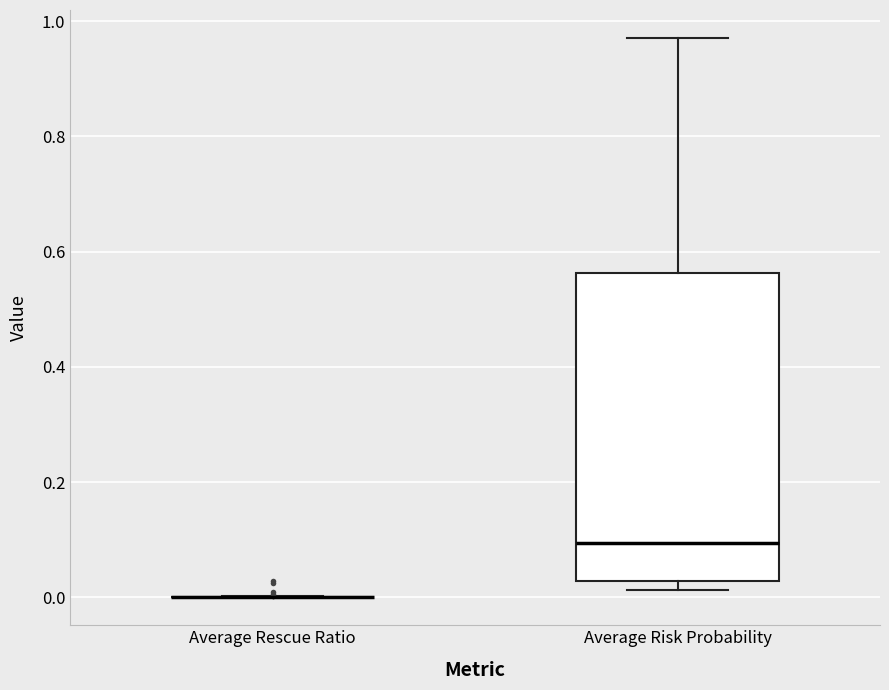

Reading left to right, read every box against the y-axis: the position of its median line, the range the box covers, and the ends of its whiskers. The values are not printed on the chart, so give them approximately, as read against the axis.

Average Rescue Ratio: box collapsed to a line at 0.00, whiskers 0.00 to 0.00
Average Risk Probability: median 0.10, box 0.02 to 0.56, whiskers 0.02 (just below the box's lower edge) to 0.98